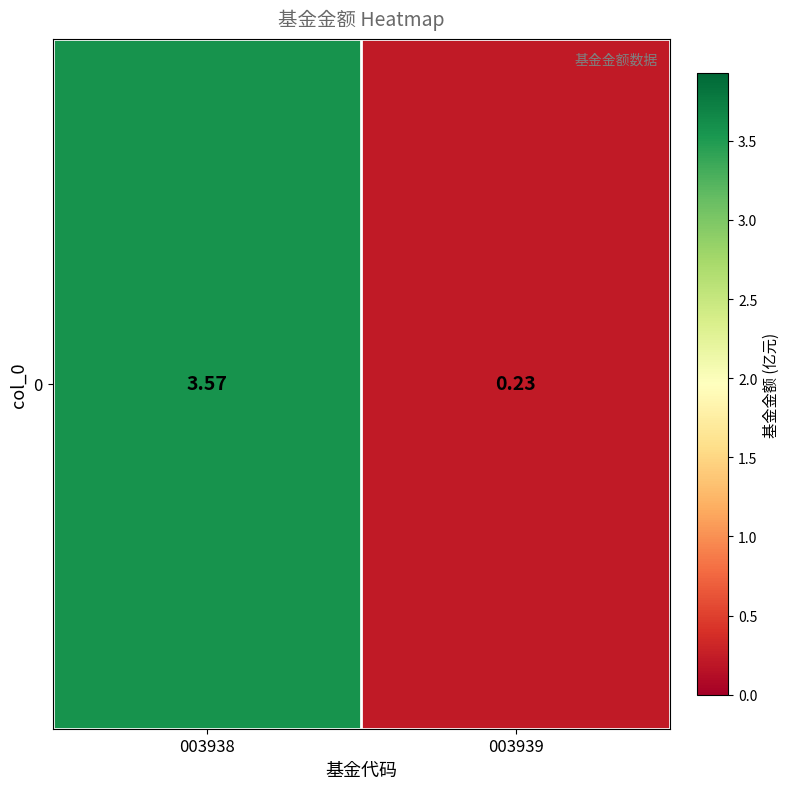

What is the difference between the maximum and minimum values?

3.3